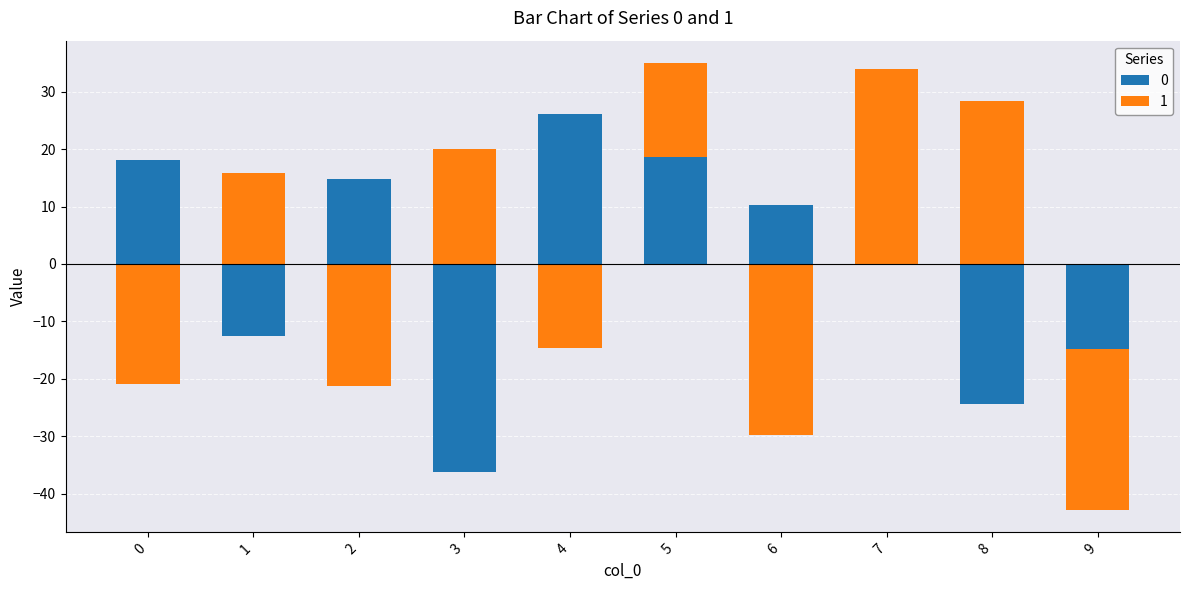

How many bars are there in each group?

2